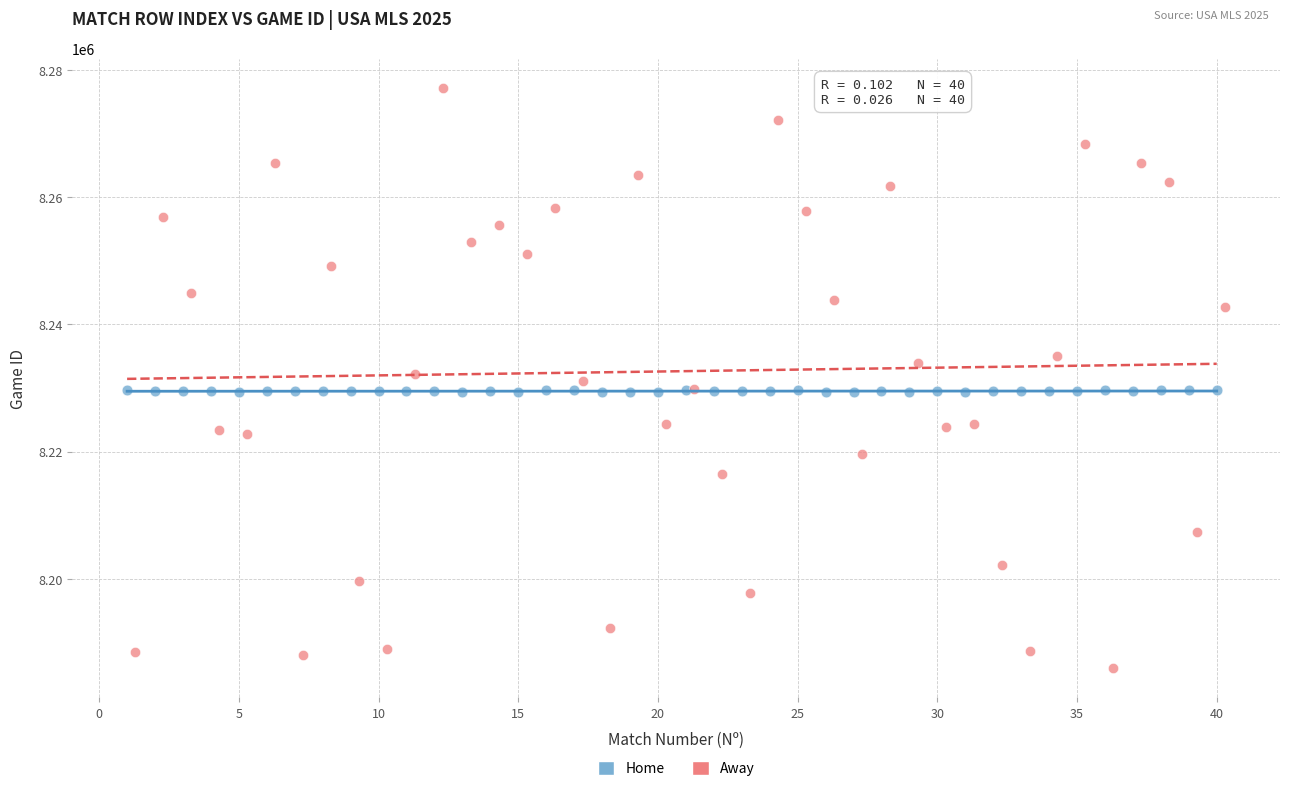

Which series reaches the maximum Y coordinate?

Away